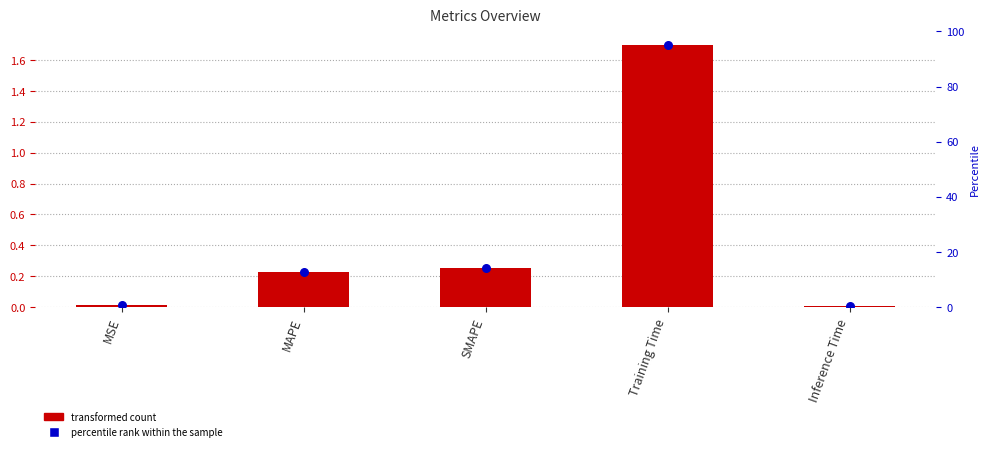

Which series contains the highest Y value?

col_1